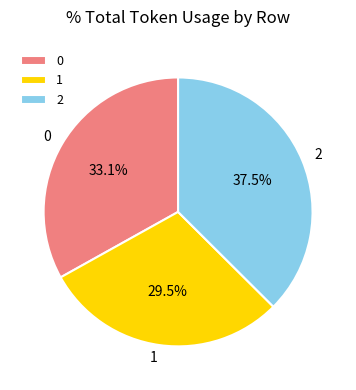

Is there a majority slice in this chart?

No